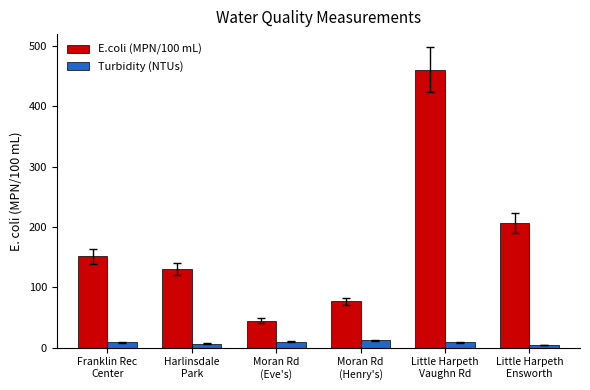

At which label does E.coli (MPN/100 mL) first exceed 151?

Franklin Rec
Center